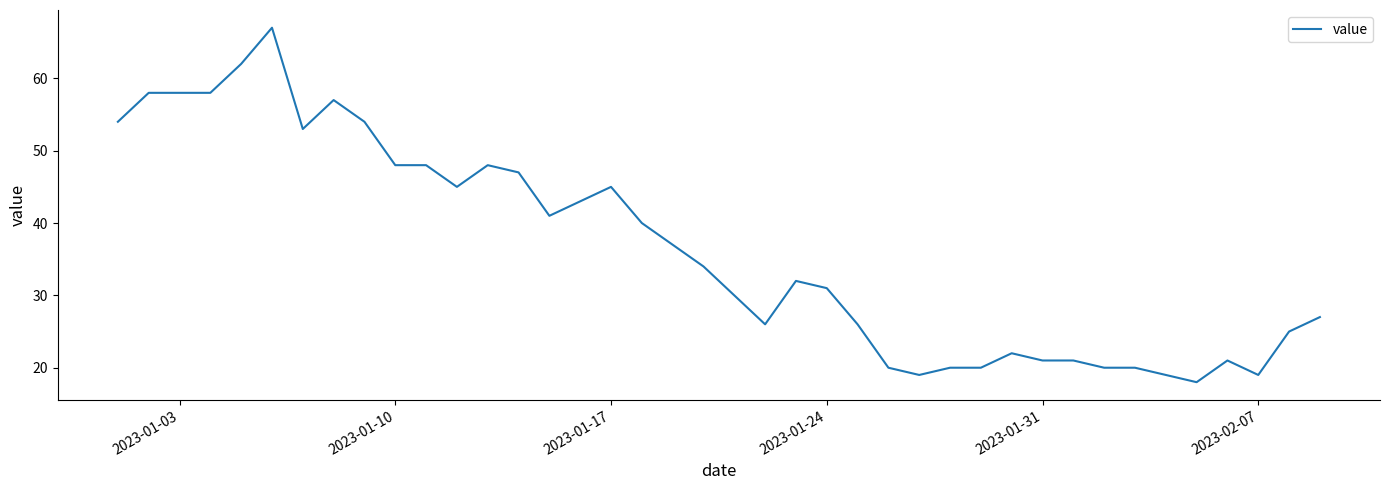

What is the greatest value displayed?

67